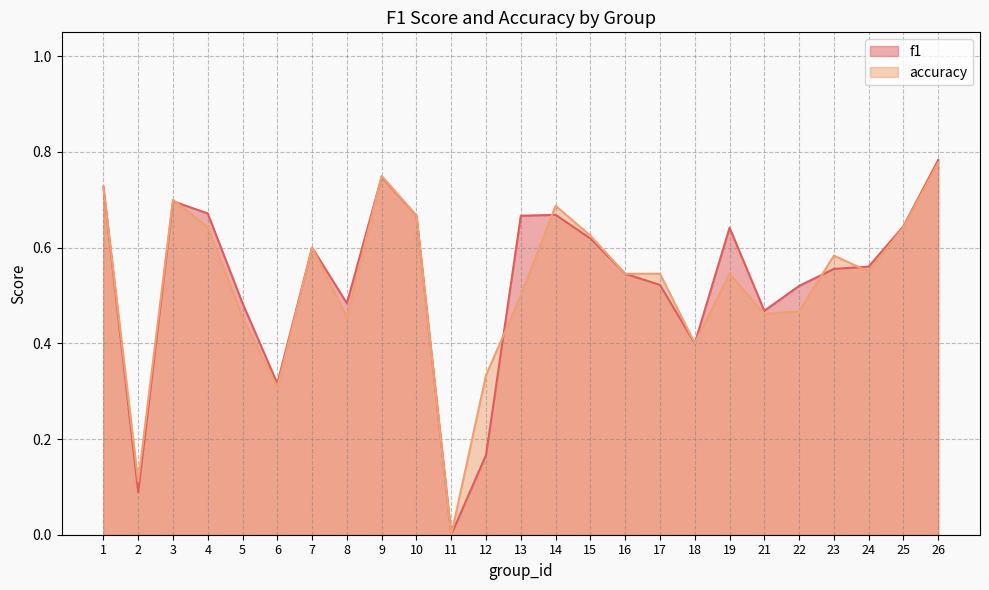

True or false: accuracy and f1 cross at least once.

True